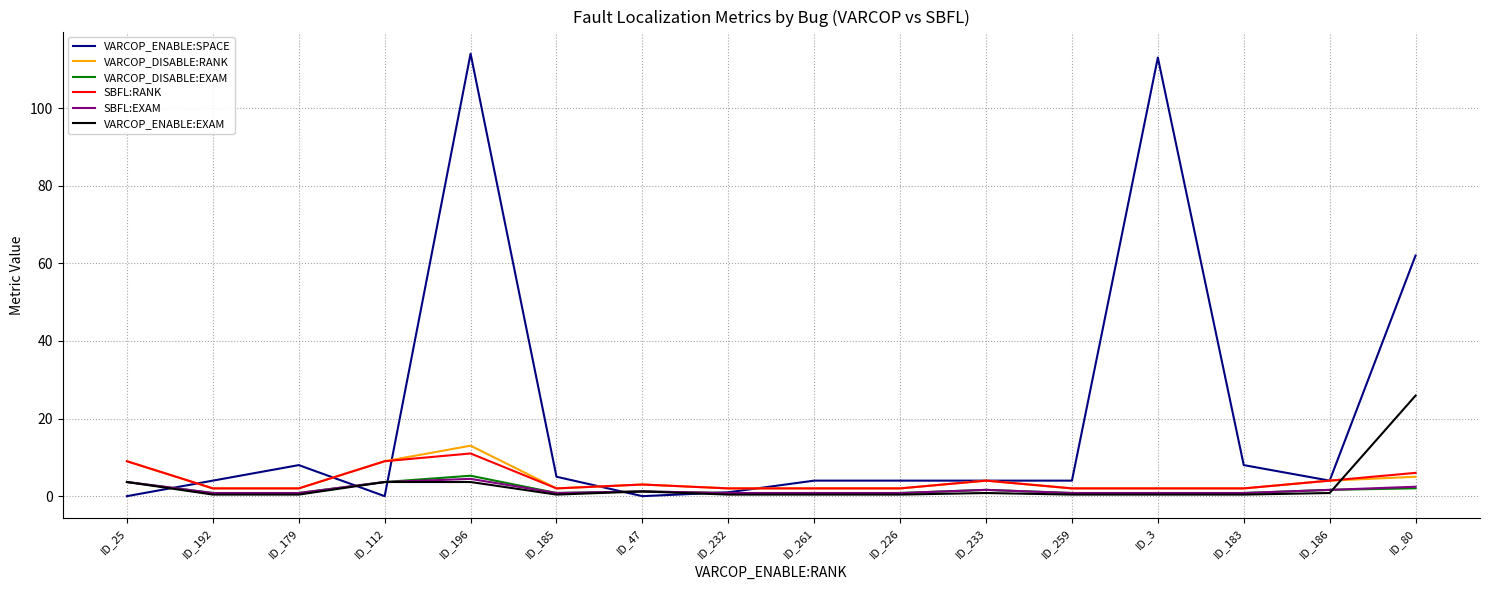

Is it true that VARCOP_ENABLE:EXAM equals 0.4 at ID_259?

True